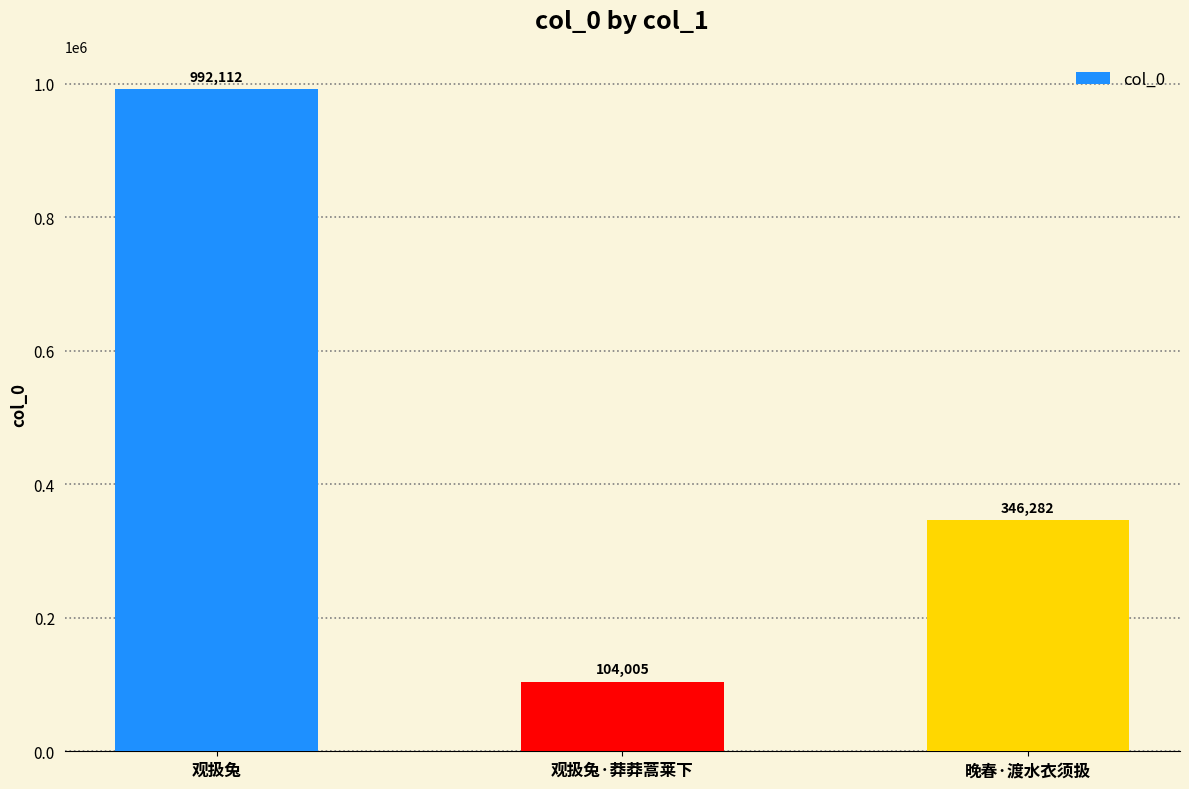

At which category does the chart reach its peak across all series?

观扱兔